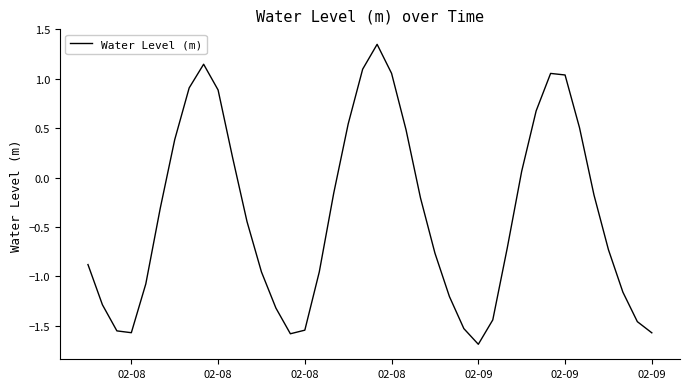

What is the difference between the maximum and minimum values?

3.0